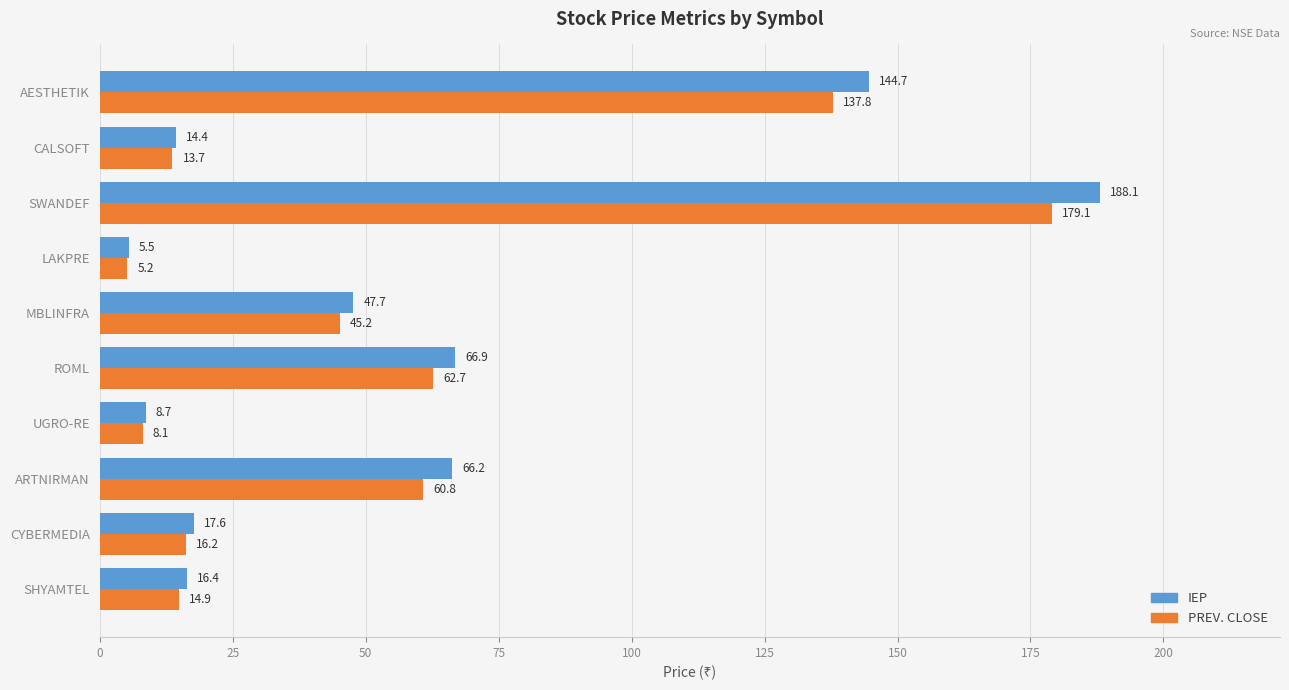

At which label is PREV. CLOSE closest to 92?

ROML